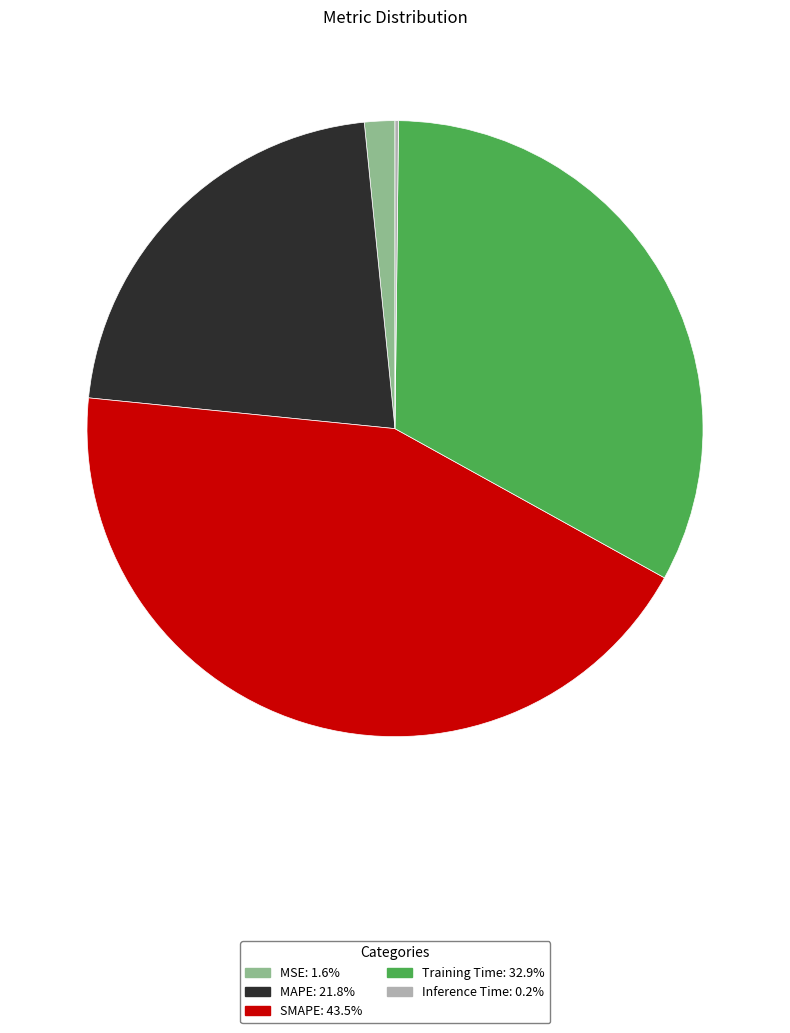

Between Training Time and MSE, which is larger?

Training Time